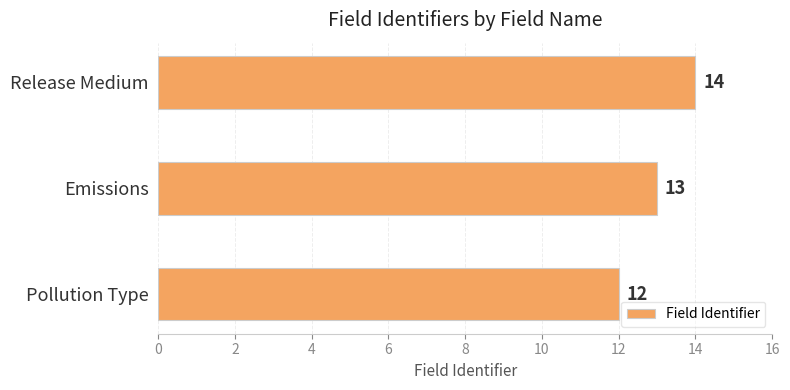

What is the average value?

13